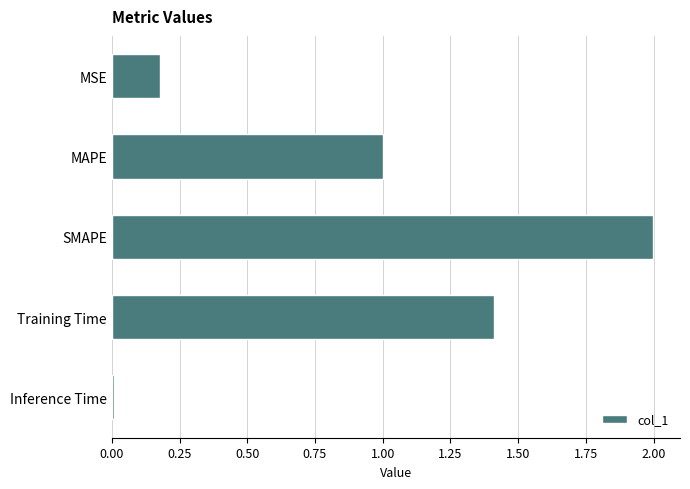

How many data points does each series have?

5